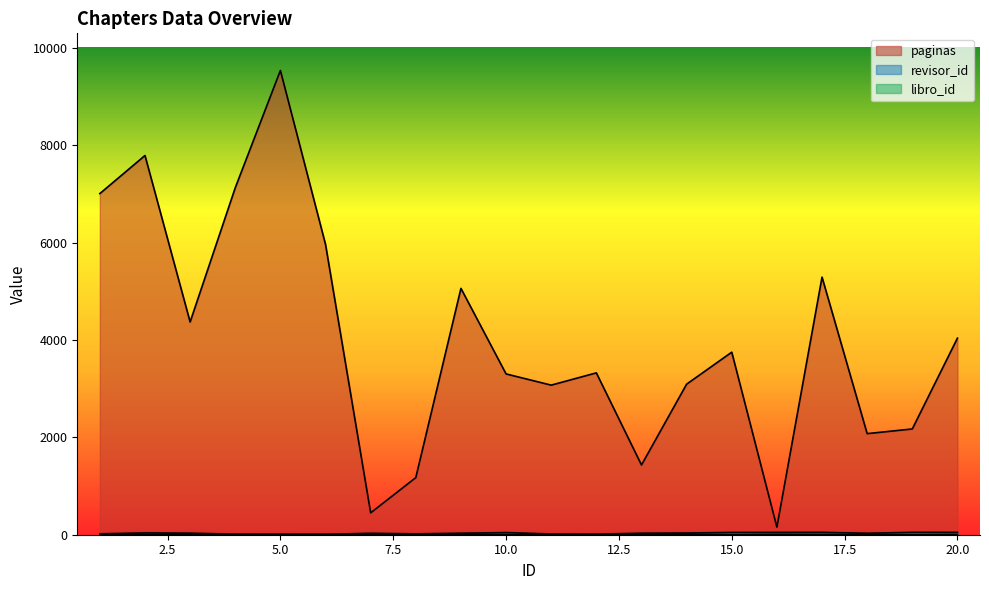

What value does the libro_id series have at 13?

3